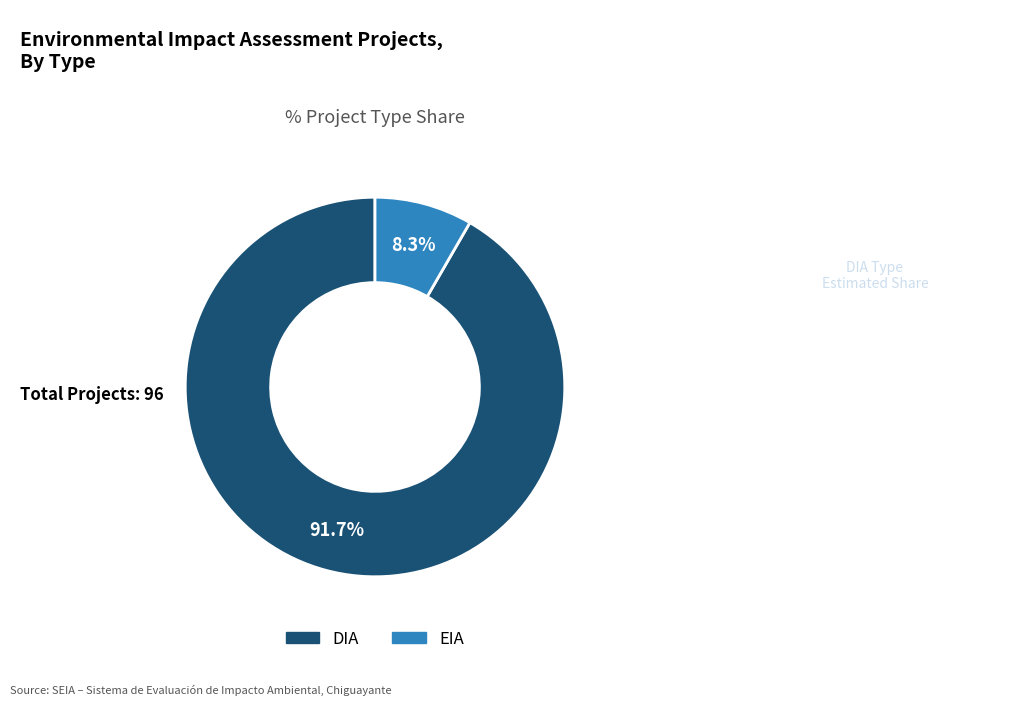

What is the total percentage of EIA and DIA?

100.0%